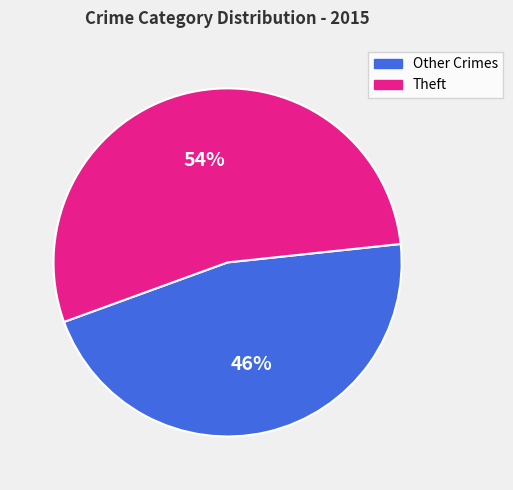

Is the sum of Theft and Other Crimes greater than half?

Yes